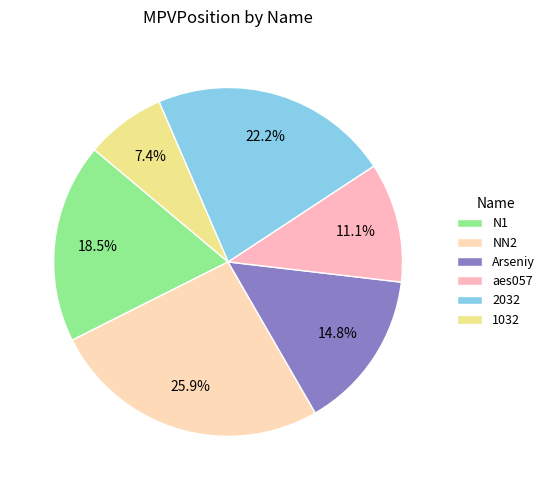

Which slice is the largest?

NN2